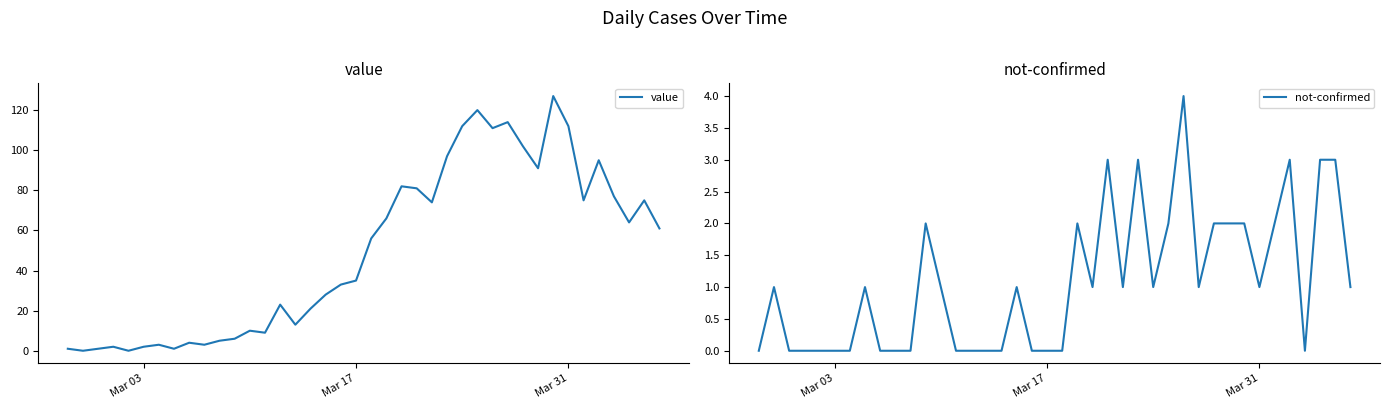

What is the highest value of the value series?

127